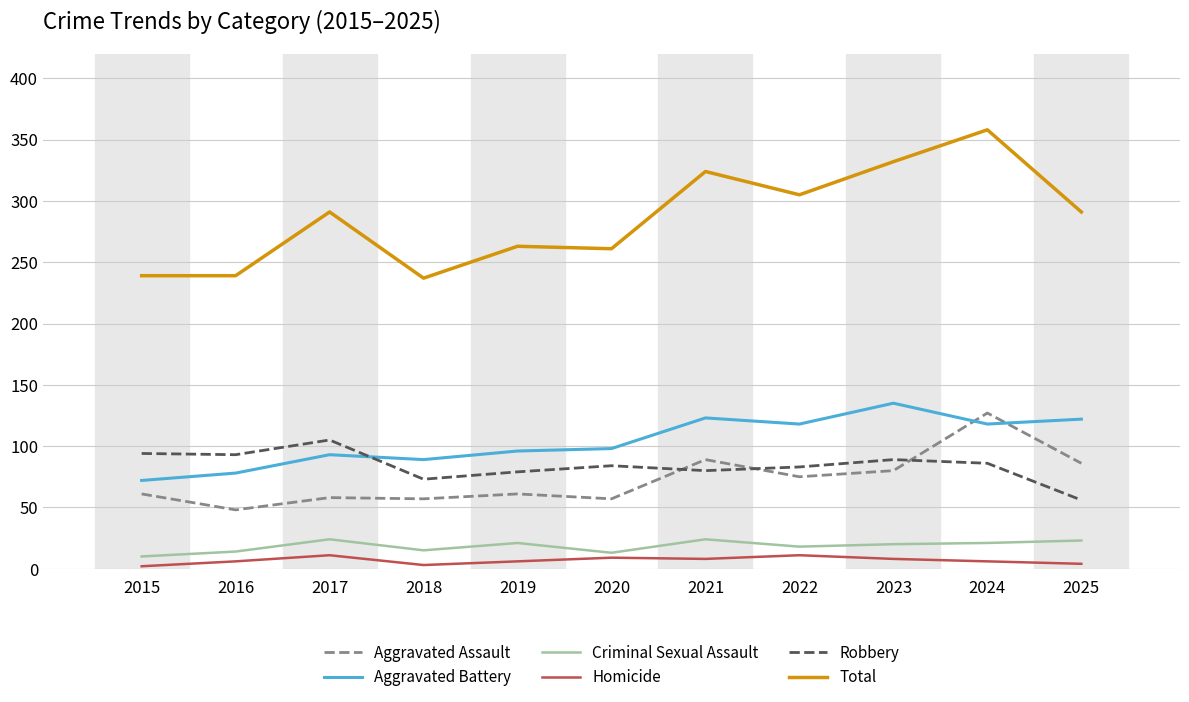

In Aggravated Assault, how many points are lower than both neighbors (excluding endpoints)?

4